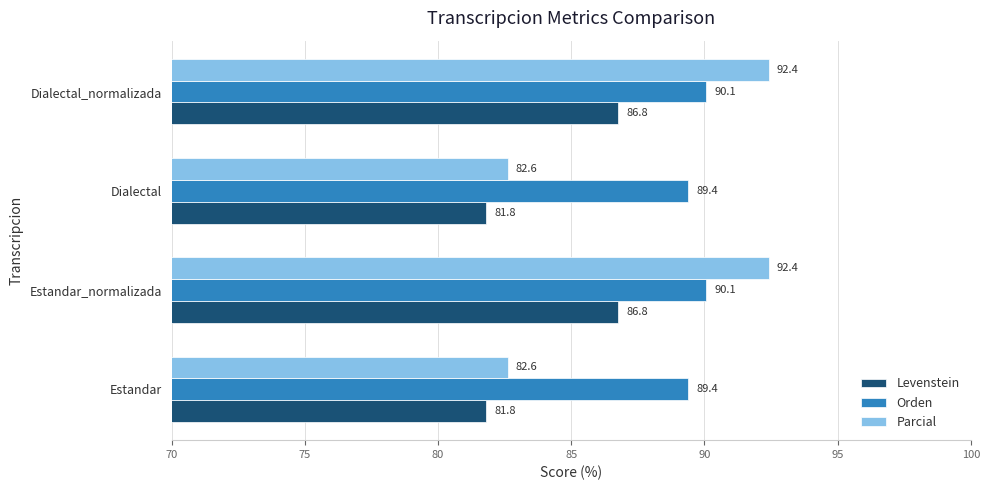

What is the difference between the maximum and minimum values in the Orden series?

0.7